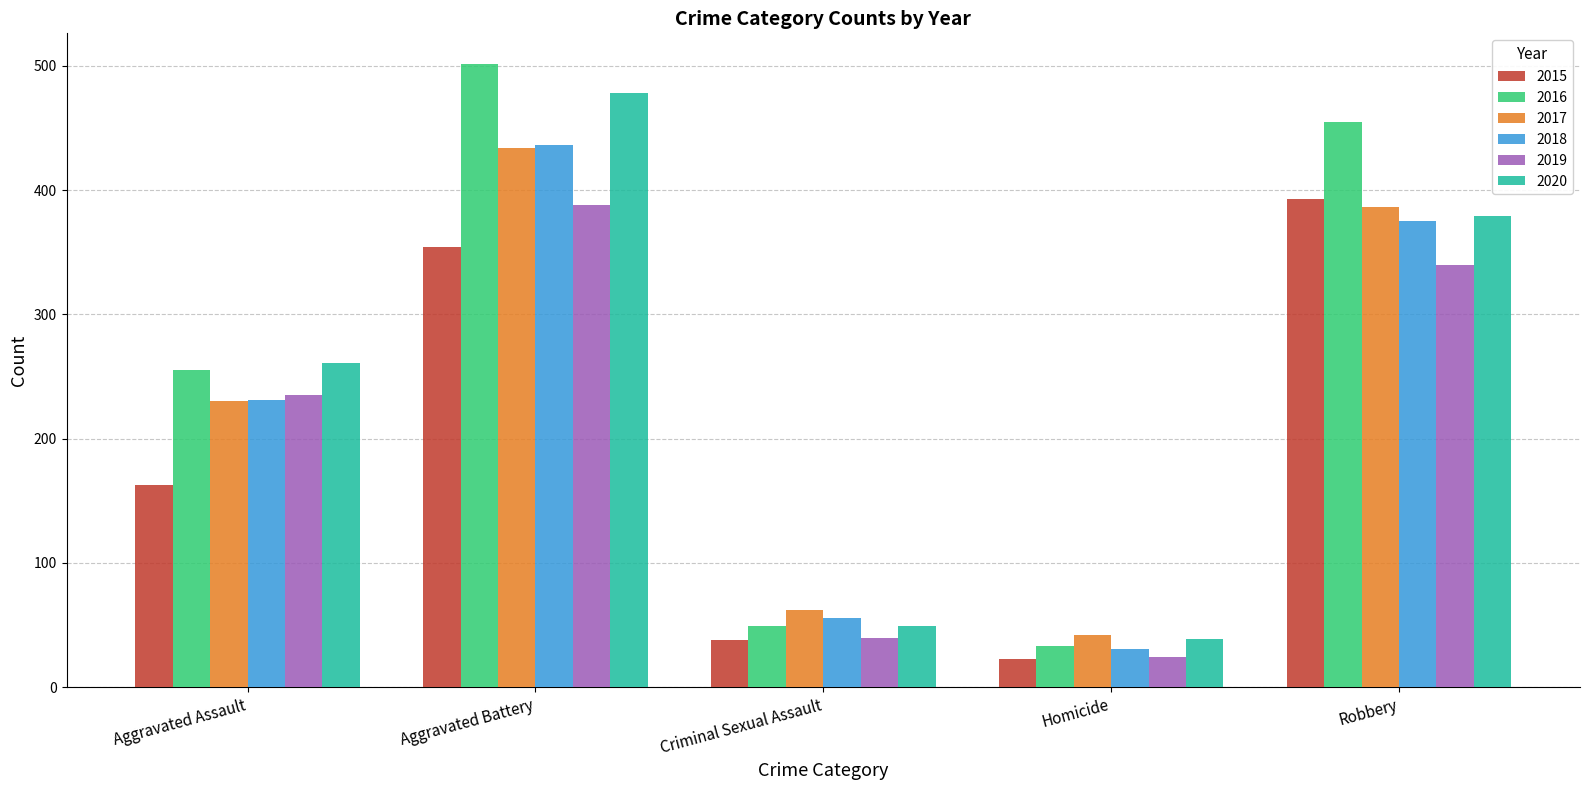

List the labels in order of 2017 value, largest first.

Aggravated Battery, Robbery, Aggravated Assault, Criminal Sexual Assault, Homicide